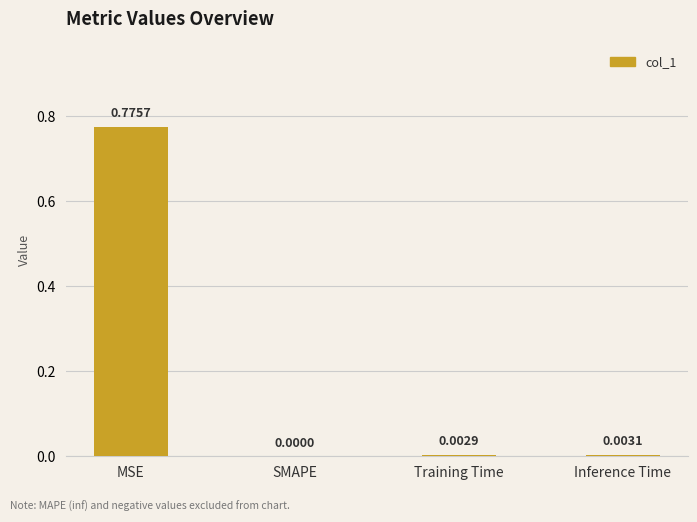

Are the bars horizontal?

No